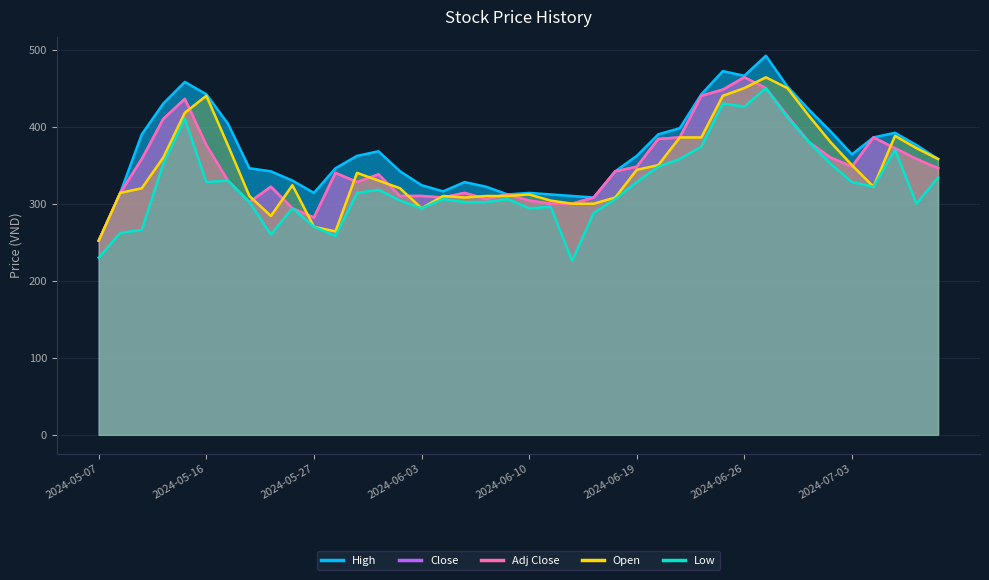

At which label does High first exceed 362?

2024-05-13